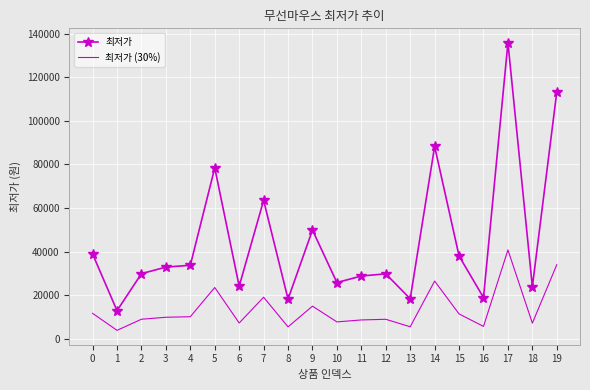

Rank the series at 13 from lowest to highest value.

최저가 (30%), 최저가